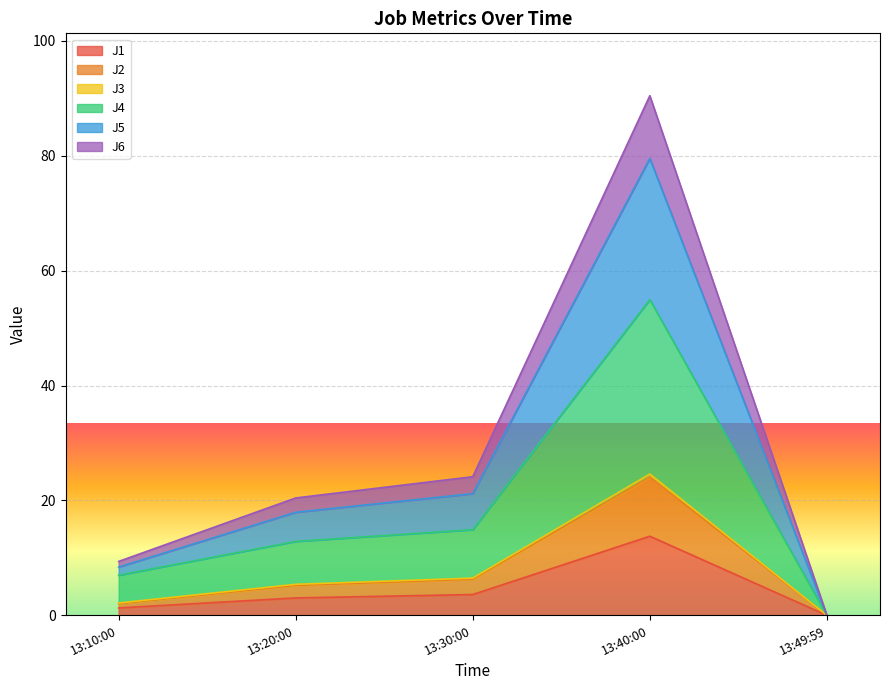

At which category is the sum across all series the highest?

13:40:00